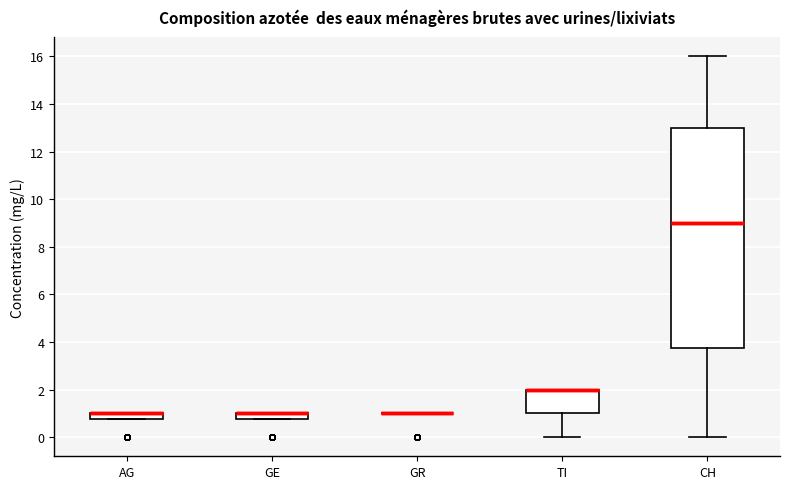

Comparing the boxes themselves (not the whiskers), which one is the tallest?

CH